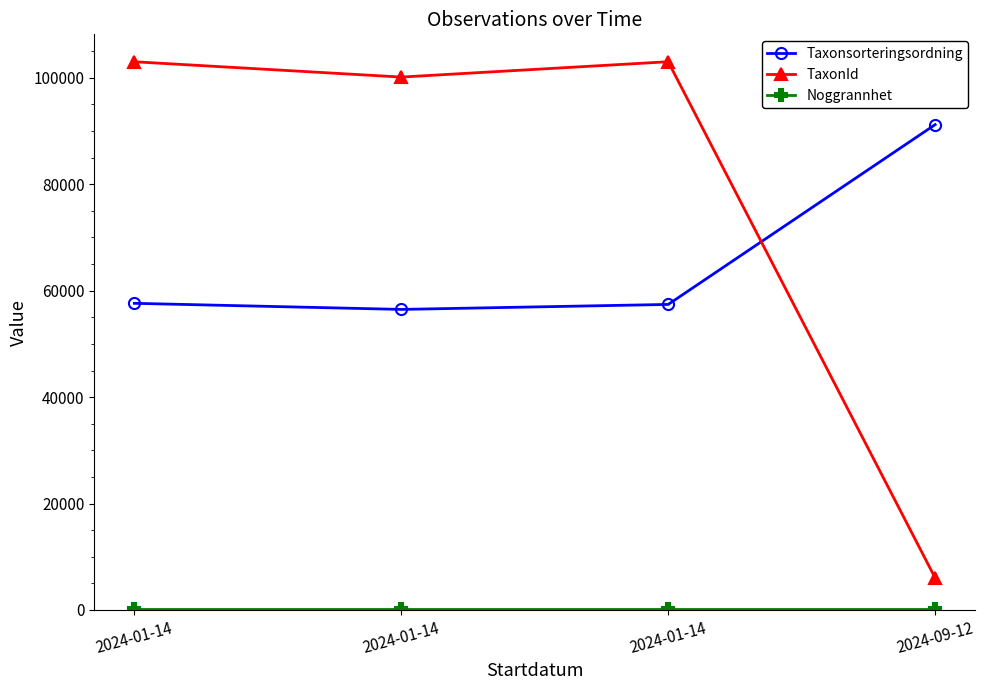

How many data points does each series have?

4